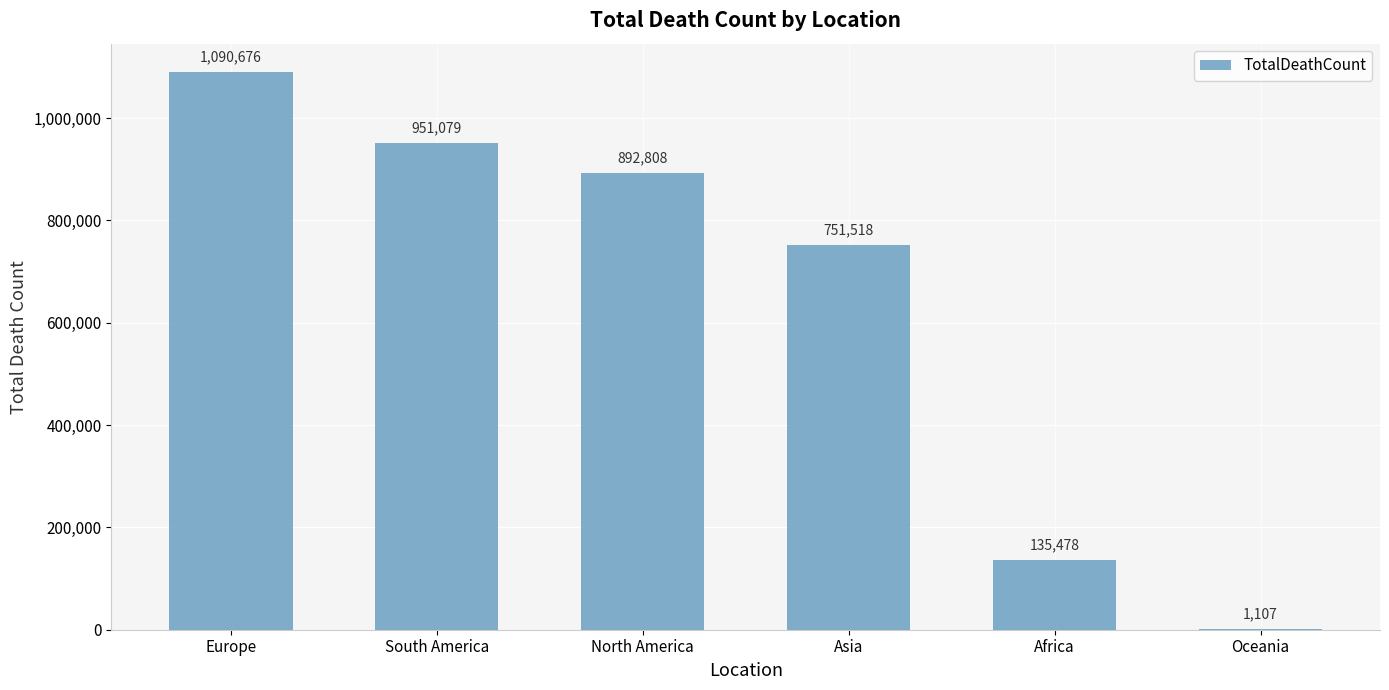

The chart shows a value of 135478 at Africa. True or false?

True